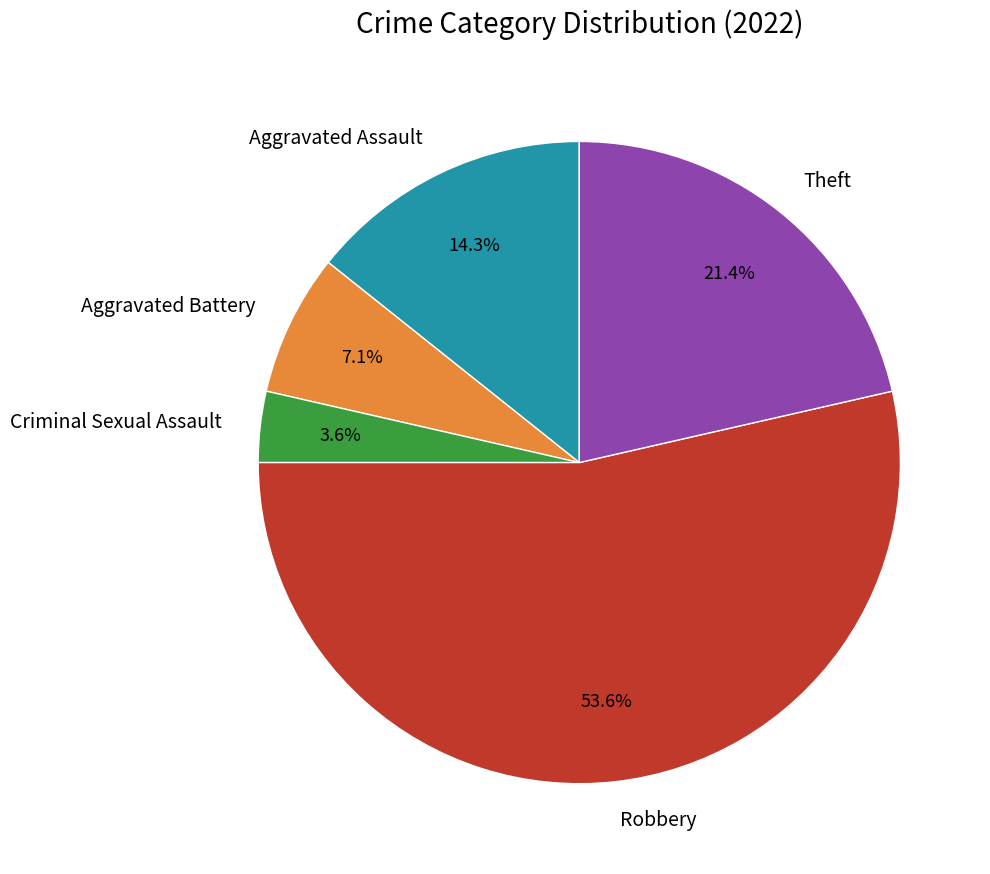

Which category has the smallest portion of the pie?

Criminal Sexual Assault